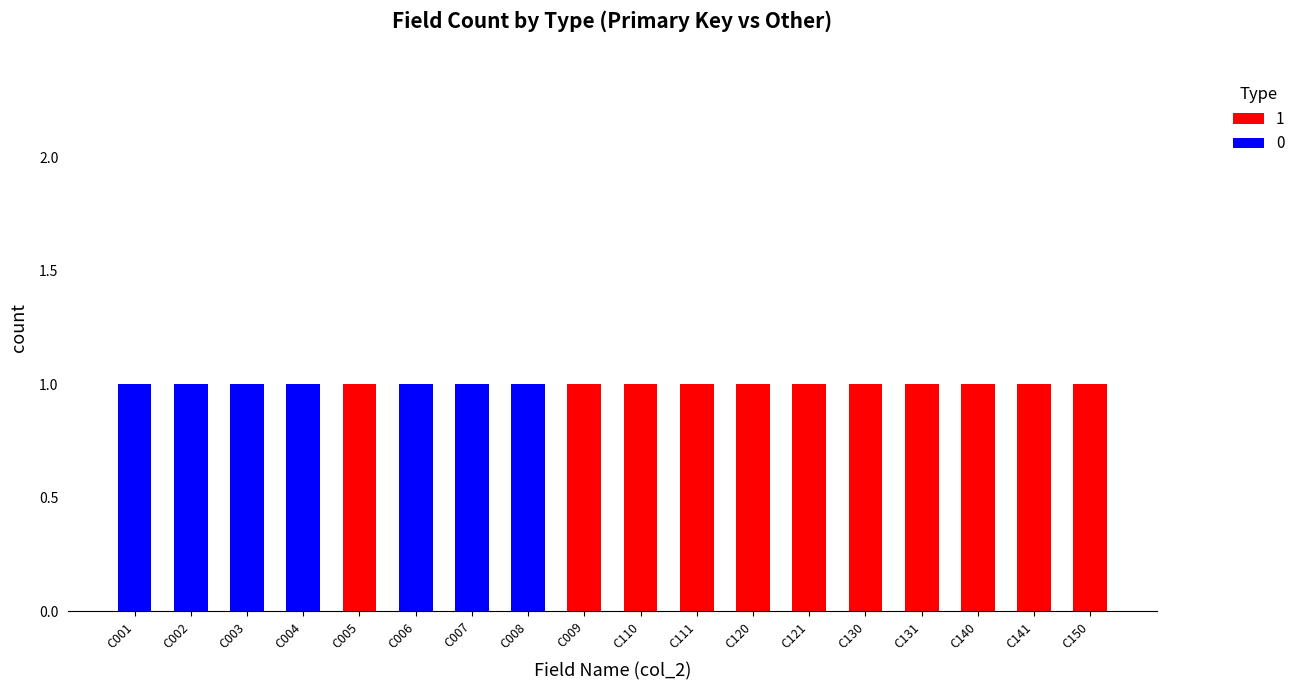

What are all the series names shown in the legend?

1, 0